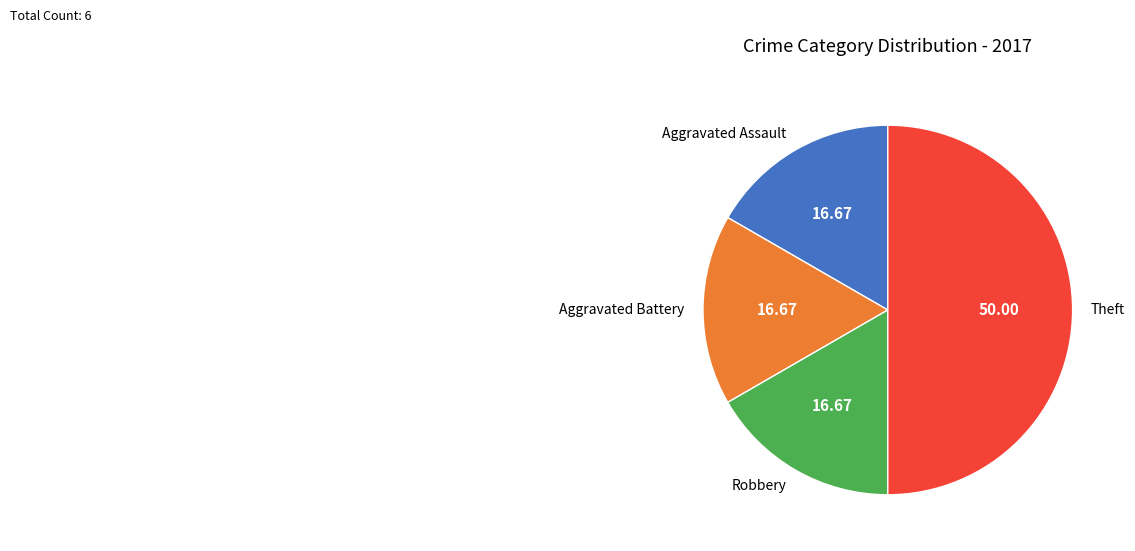

Which slice is the largest?

Theft